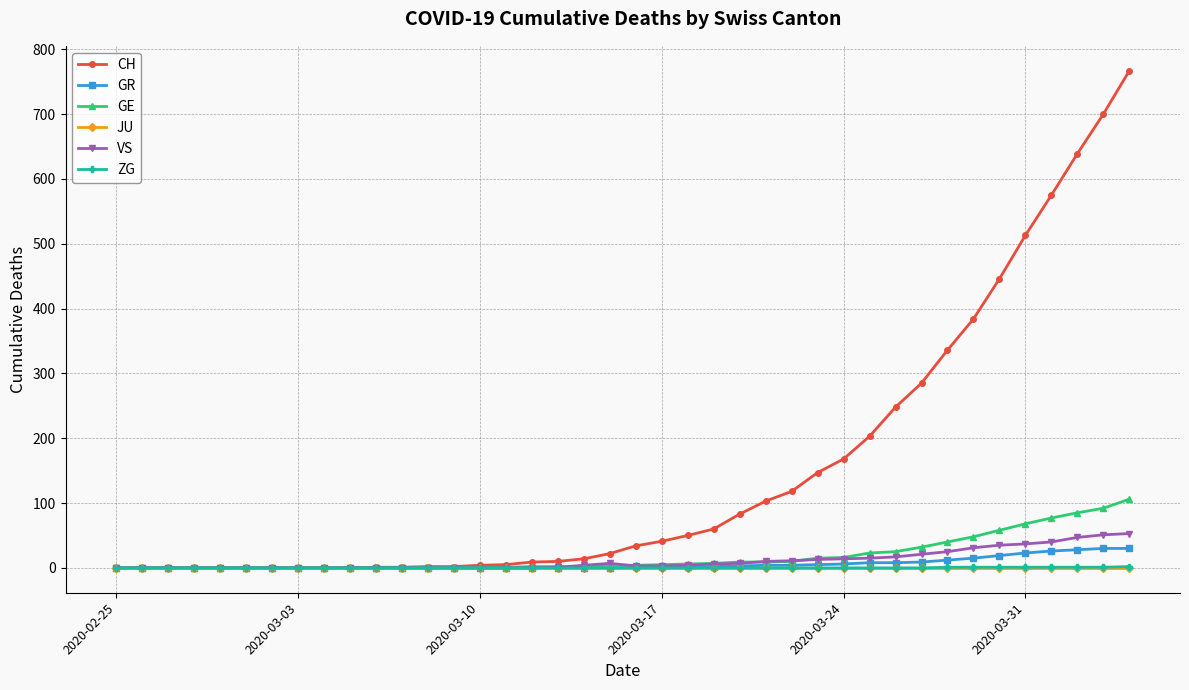

Which series has the largest total across all categories?

CH